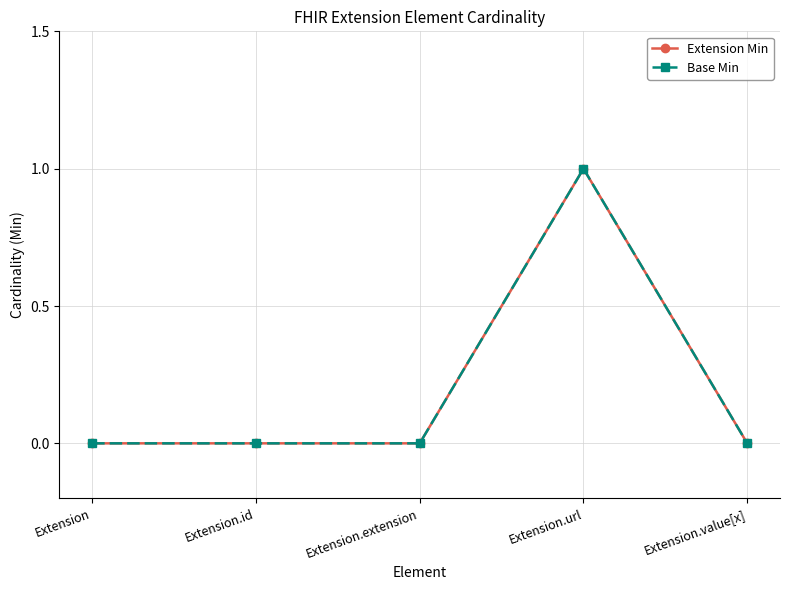

Is this an area chart (filled region under the line)?

No